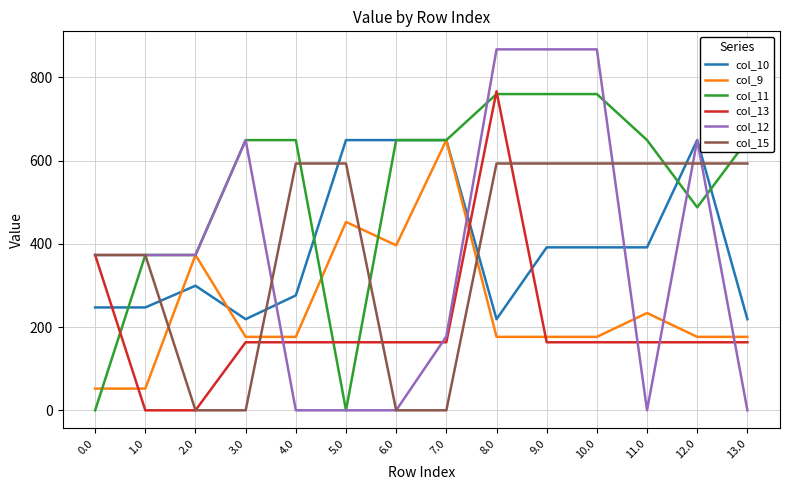

What is the total value across all series at 2.0?

1418.3